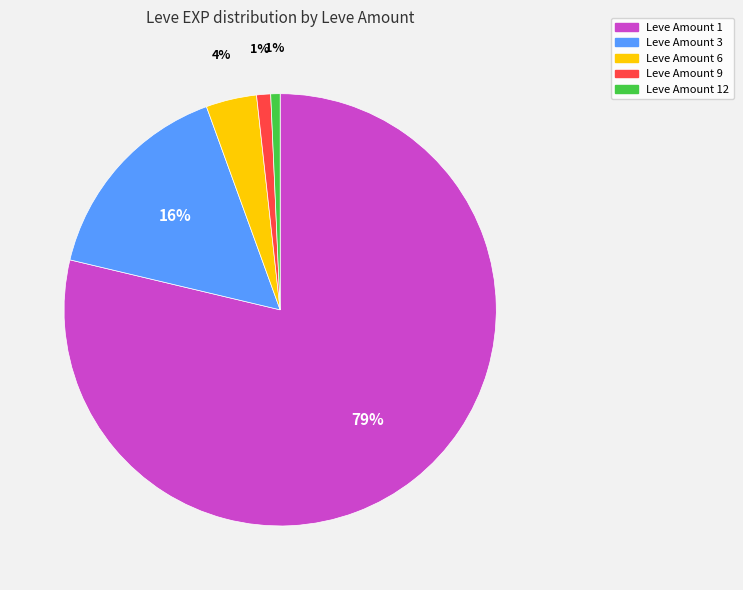

Do Leve Amount 3 and Leve Amount 1 together represent more than half of the pie?

Yes